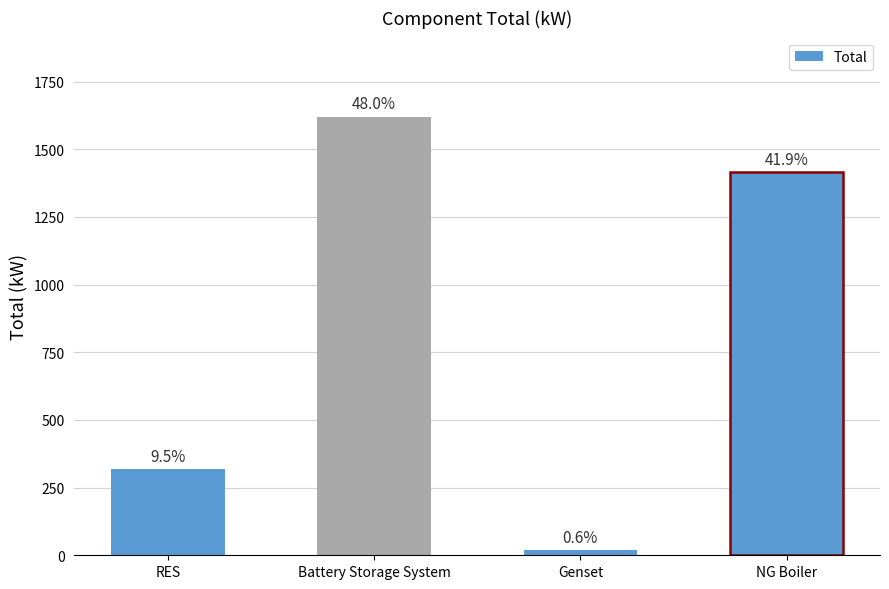

How many bars are there in total?

4